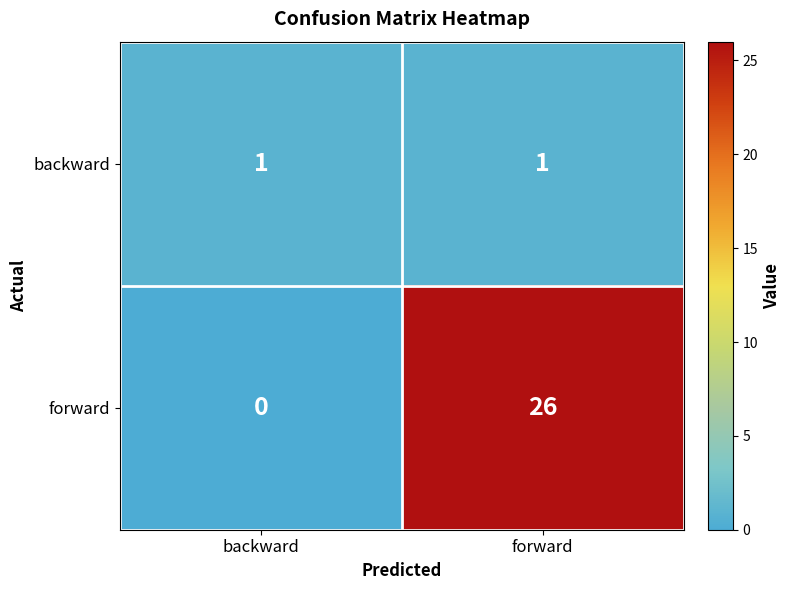

Is the value of backward at backward greater than the value of forward at forward?

No